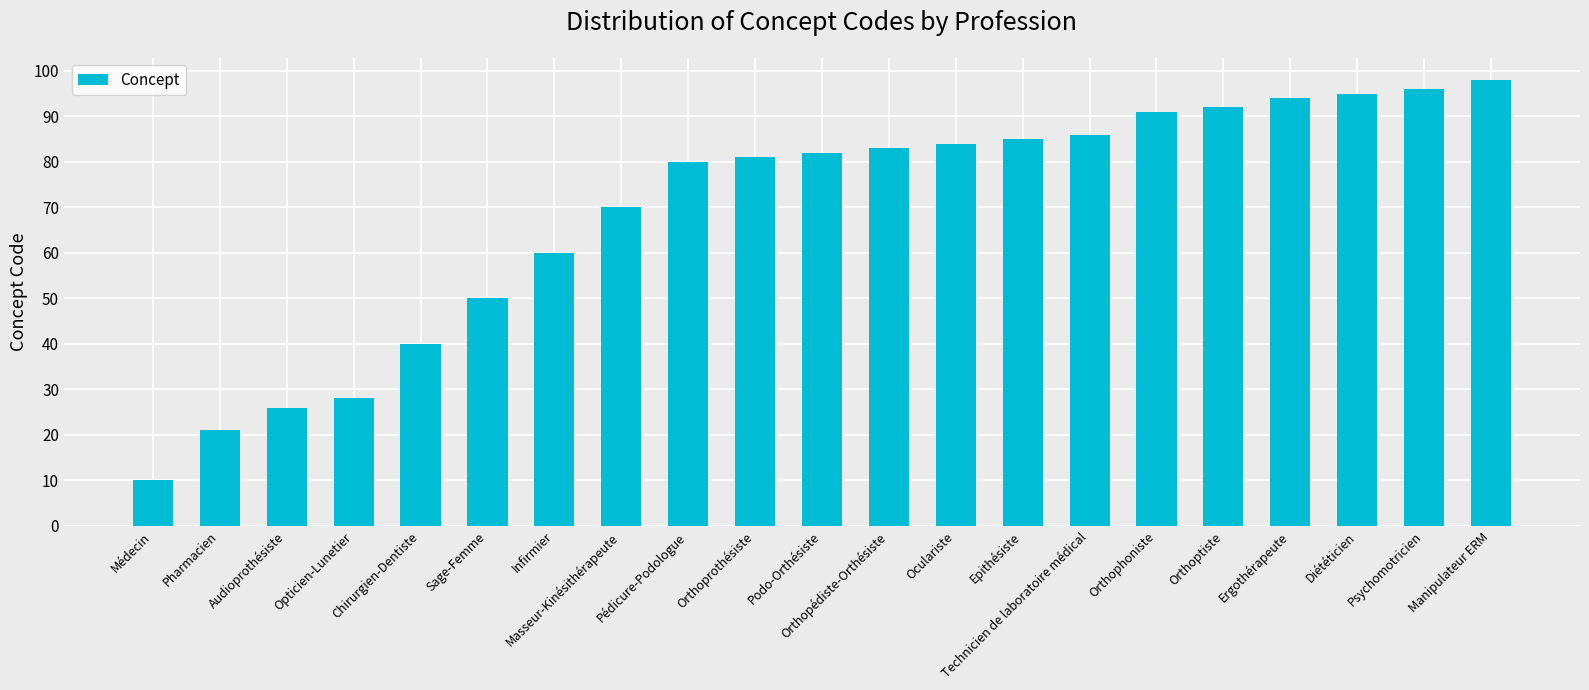

What is the ratio of the value at Infirmier to the value at Manipulateur ERM?

0.6